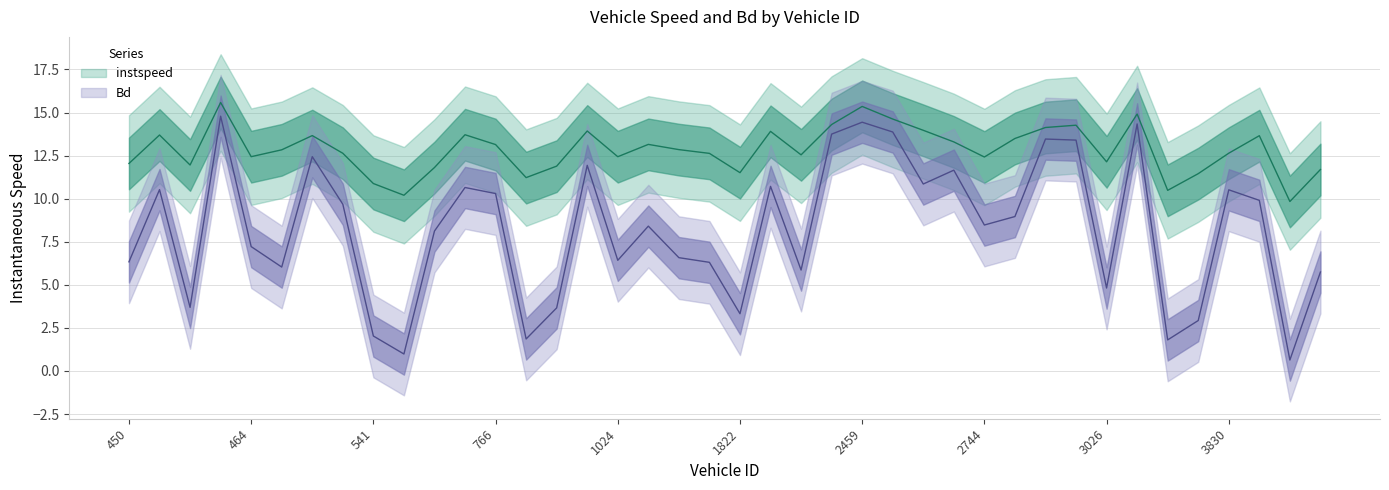

True or false: Bd and instspeed cross at least once.

False